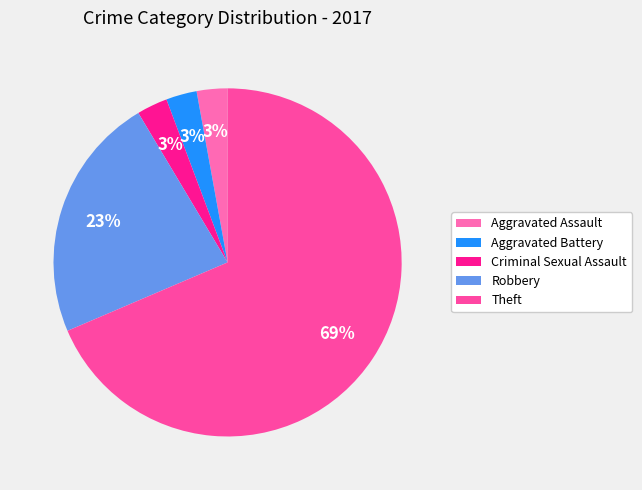

What is the majority slice?

Theft